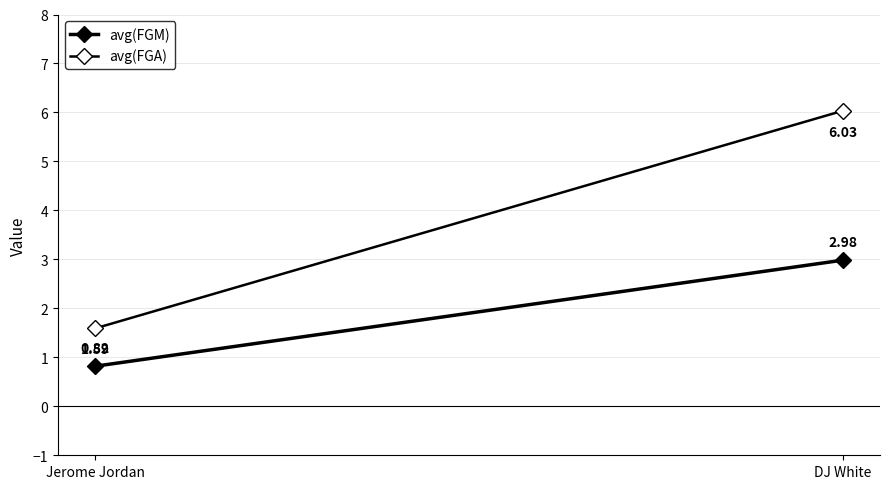

Is this an area chart (filled region under the line)?

No